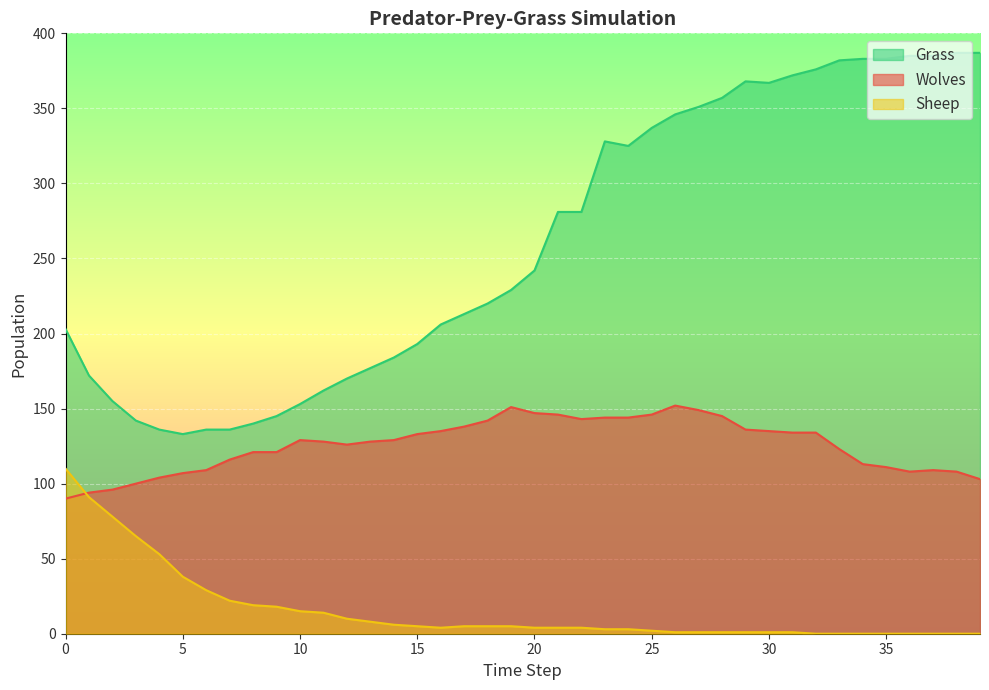

What is the value of the Grass point at the 29th from the left?

357